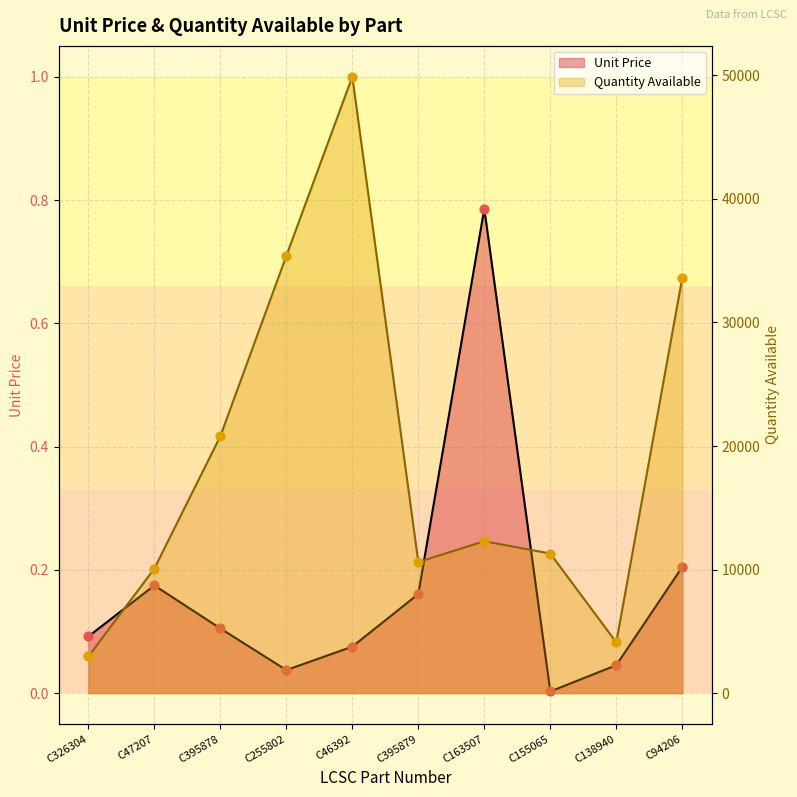

Which series reaches the maximum Y coordinate?

Quantity Available